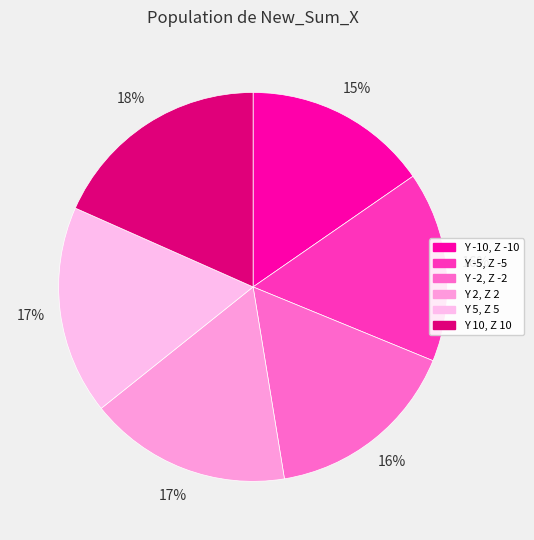

The Y -2, Z -2 slice represents 16% of the pie. True or false?

True